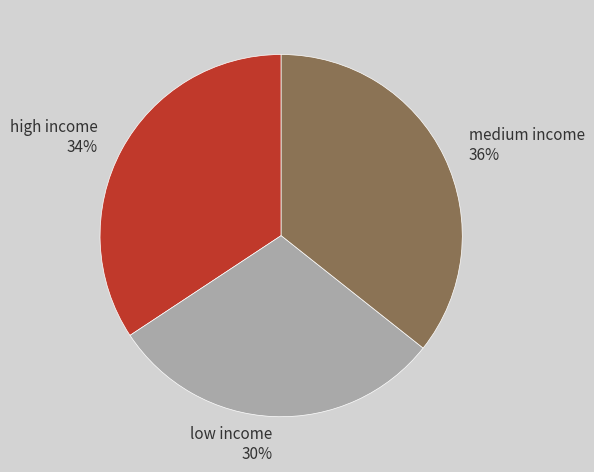

Count the number of slices in the pie.

3